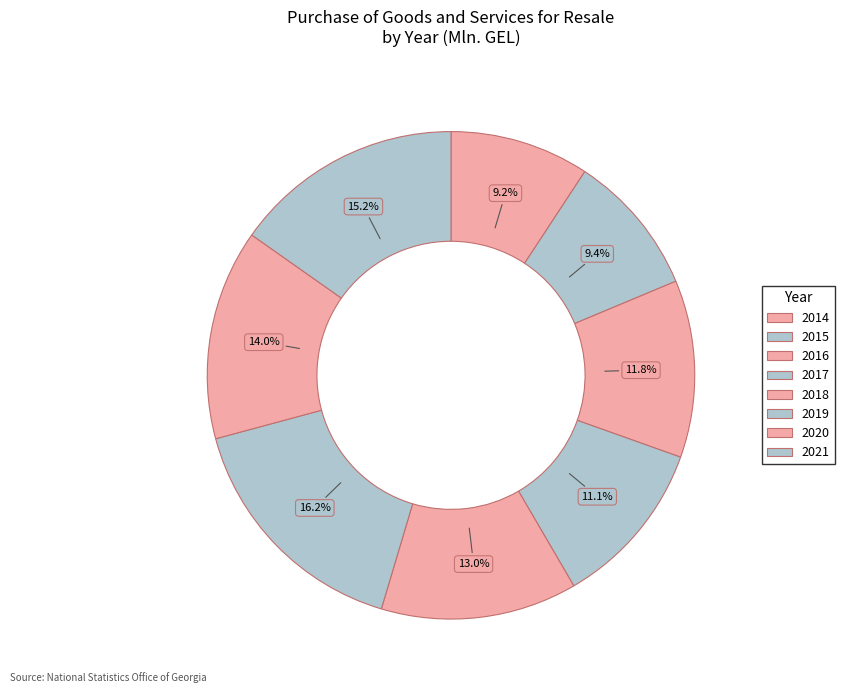

How many segments does this pie chart have?

8